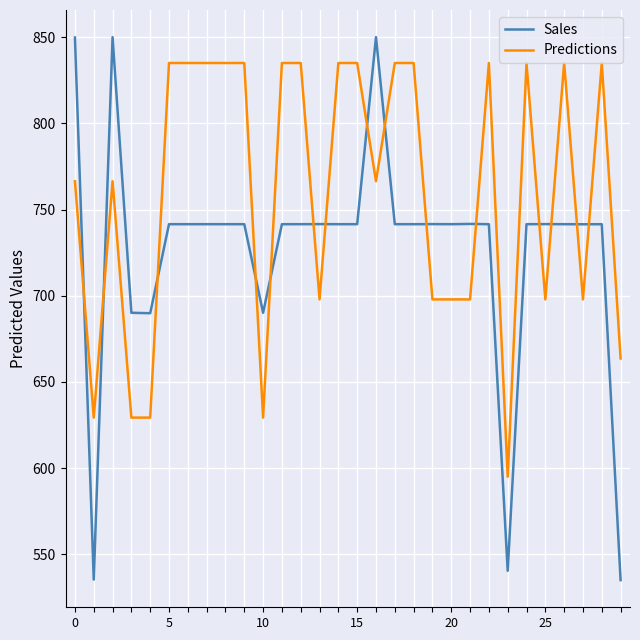

At how many categories does at least one series exceed 732?

24